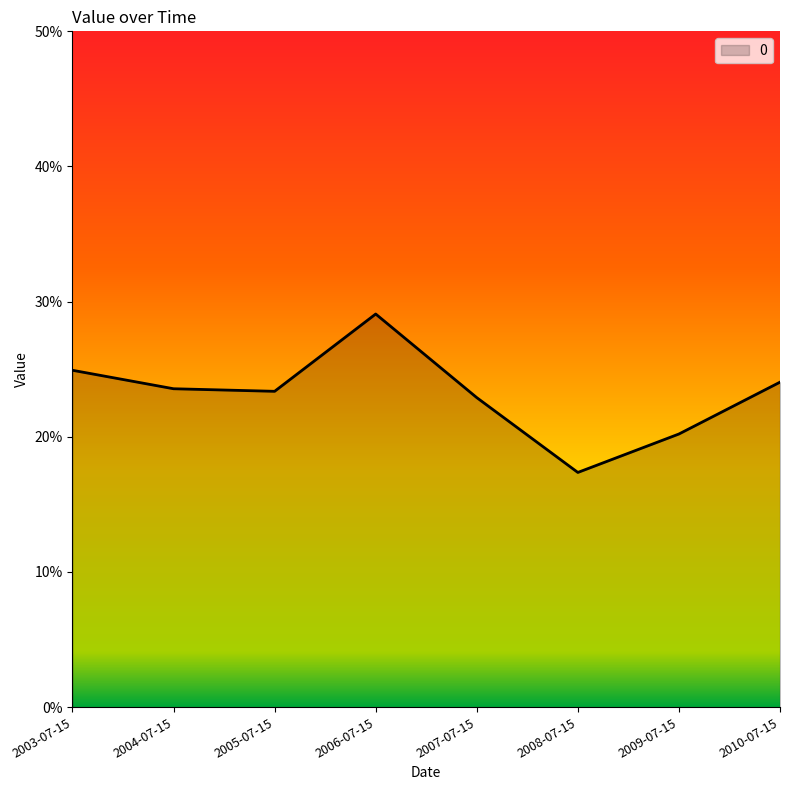

What is the greatest value displayed?

0.3